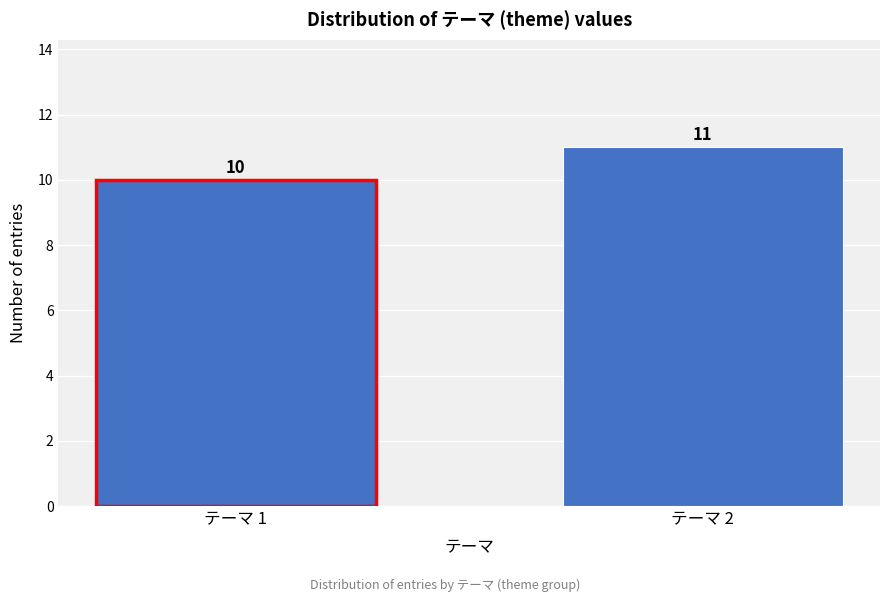

Reading left to right, list all the values displayed in this chart.

10	11